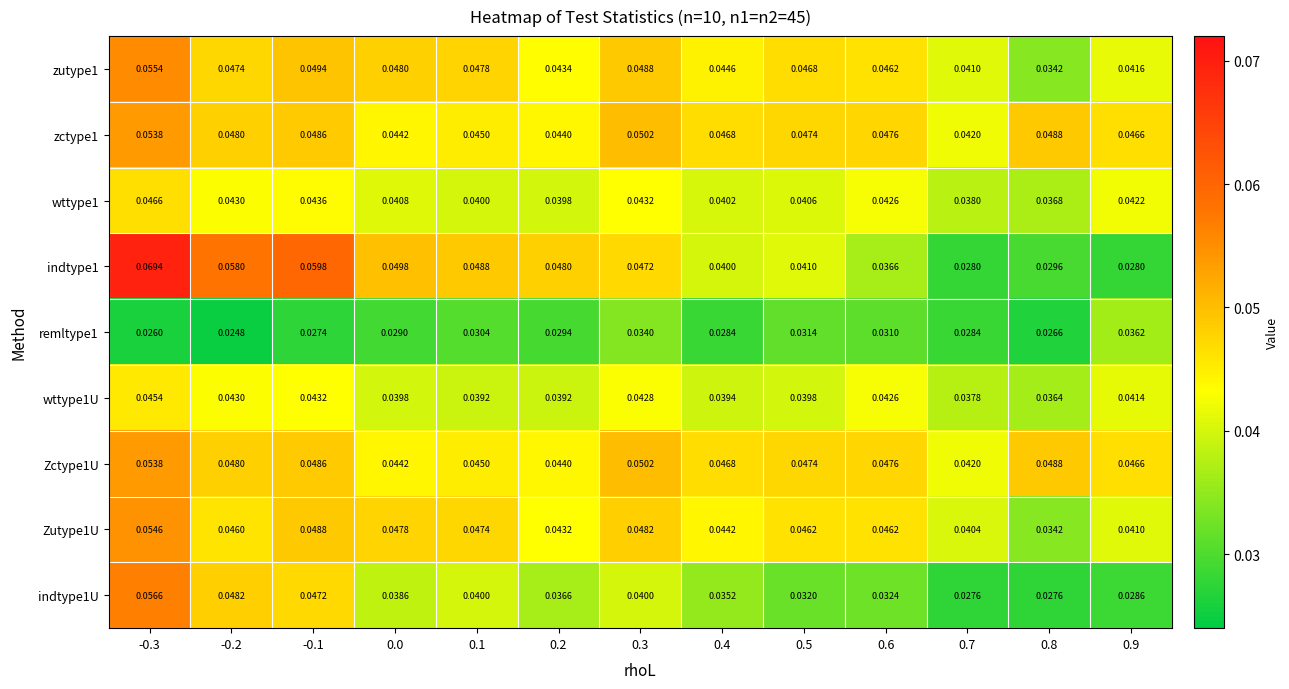

Is the value of Zutype1U at 0.8 greater than the value of wttype1U at 0.5?

No